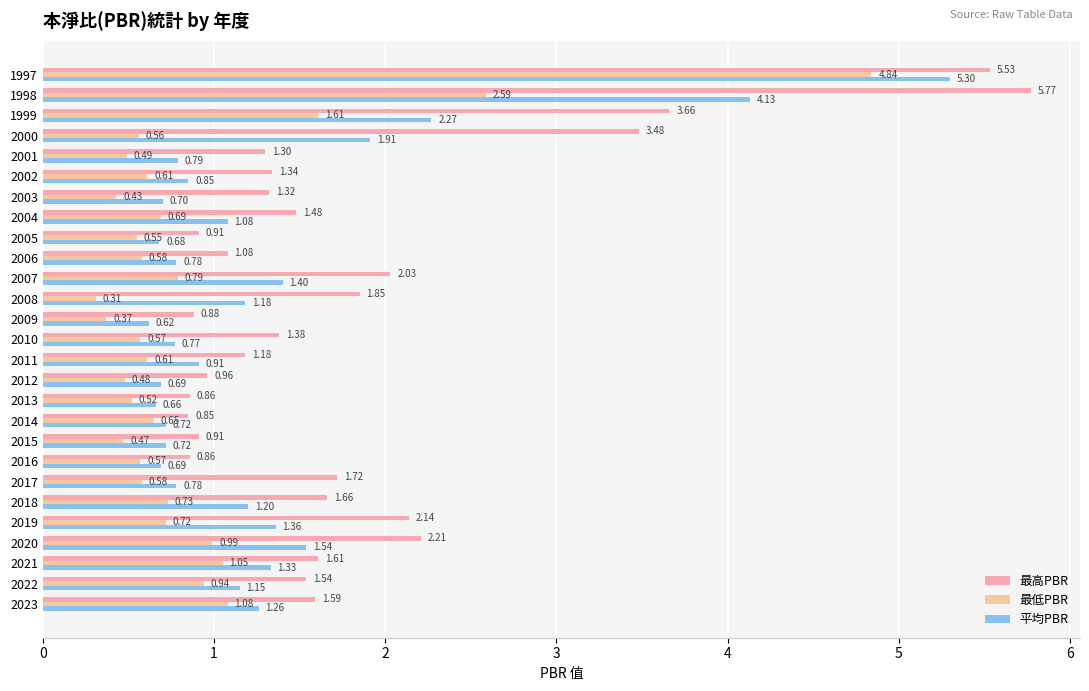

What is the average value of the 平均PBR series?

1.3